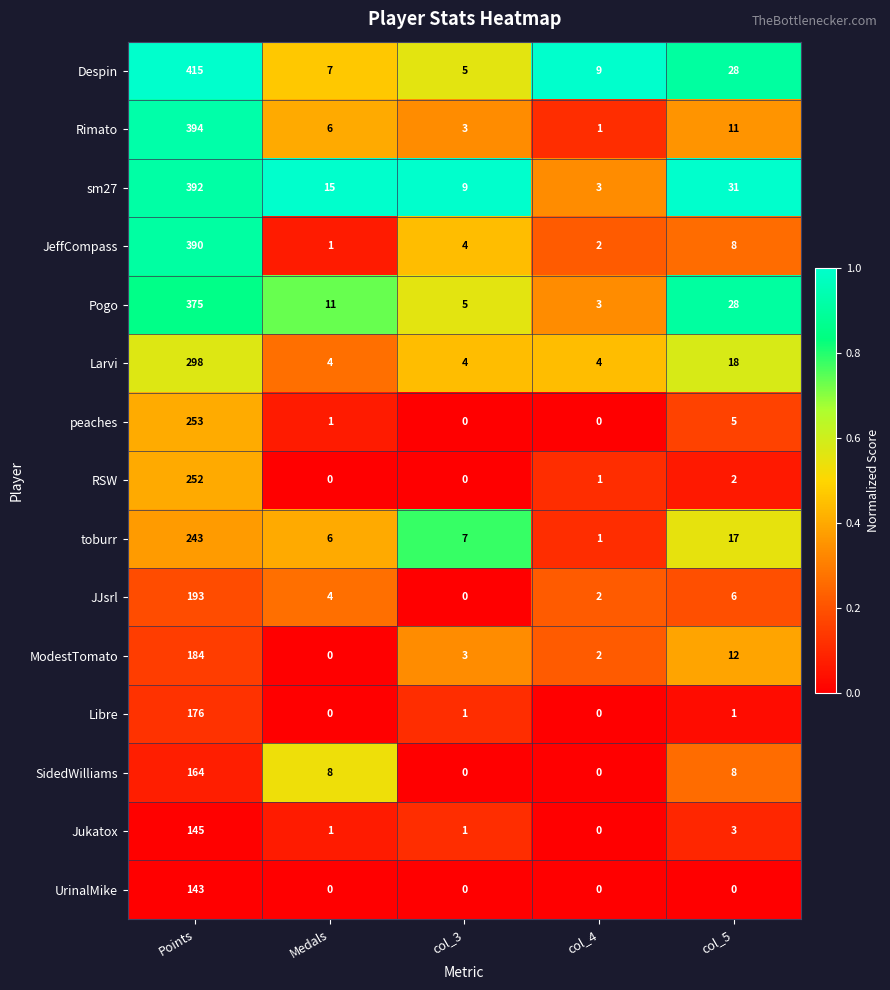

What is the sum of the toburr values at col_5 and col_4?

18